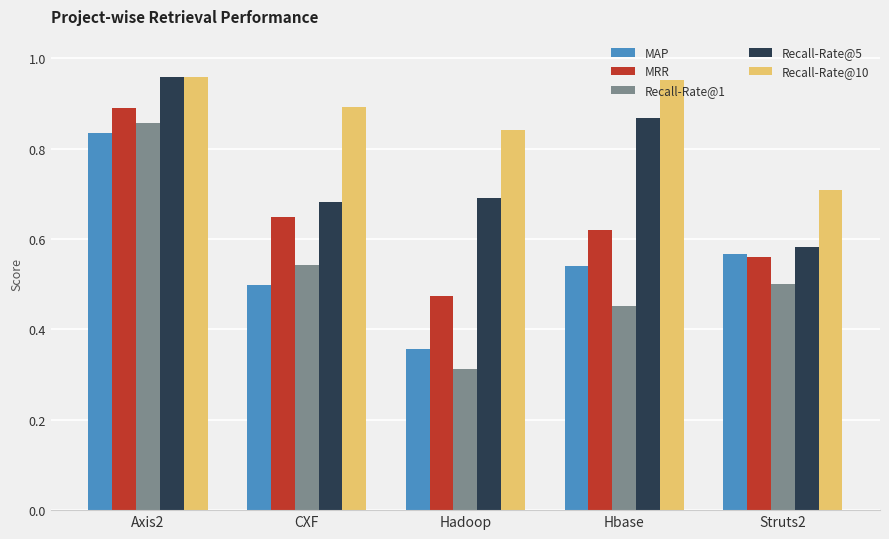

The value of MAP at Hbase is 0.5. True or false?

True